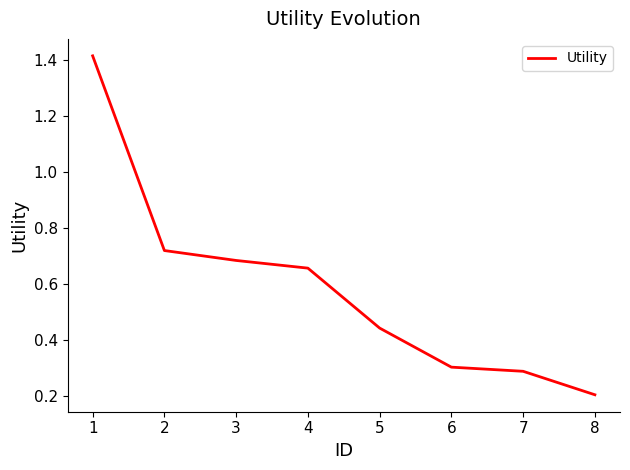

How many distinct data groups are displayed?

1